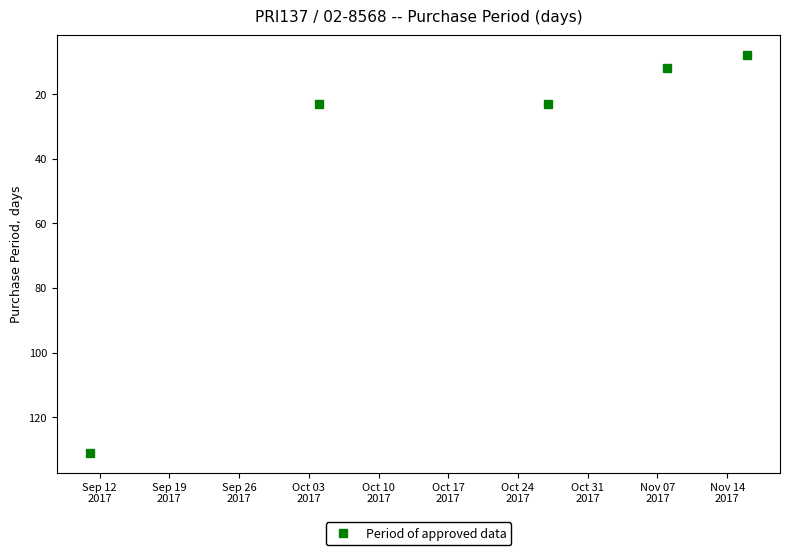

What is the sum of all values?

197